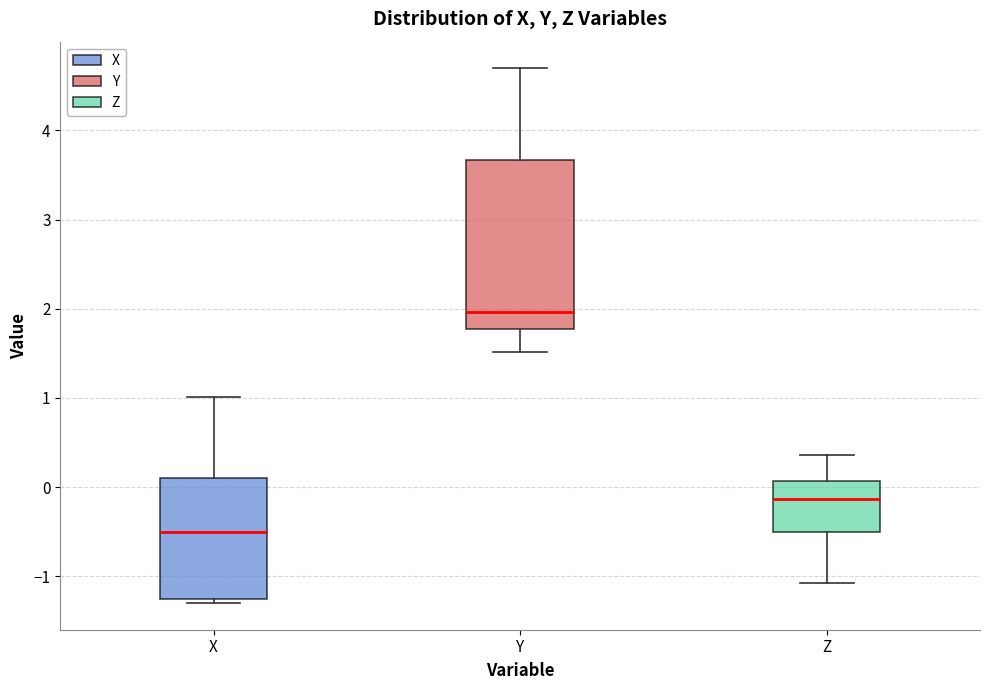

Reading left to right, transcribe this box plot: for each box, give where its median line is, the range the box spans, and where its two whiskers end, as read against the y-axis. The values are not printed on the chart, so give them approximately, as read against the axis.

X: median -0.5, box -1.3 to 0.1, whiskers -1.3 (just below the box's lower edge) to 1.0
Y: median 2.0, box 1.8 to 3.7, whiskers 1.5 to 4.7
Z: median -0.1, box -0.5 to 0.1, whiskers -1.1 to 0.4